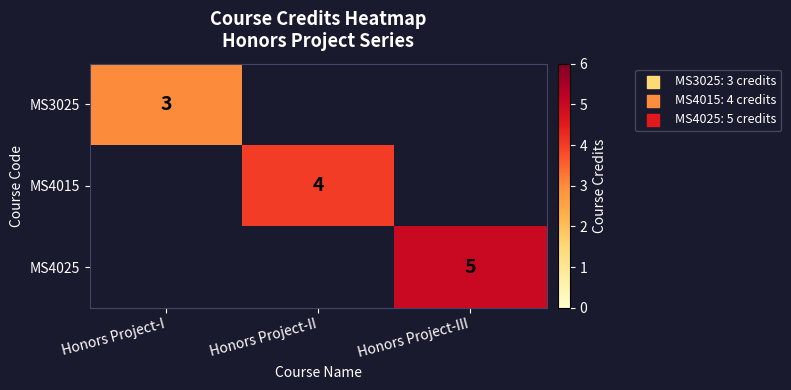

The MS3025 series shows 3 at Honors Project-I. True or false?

True